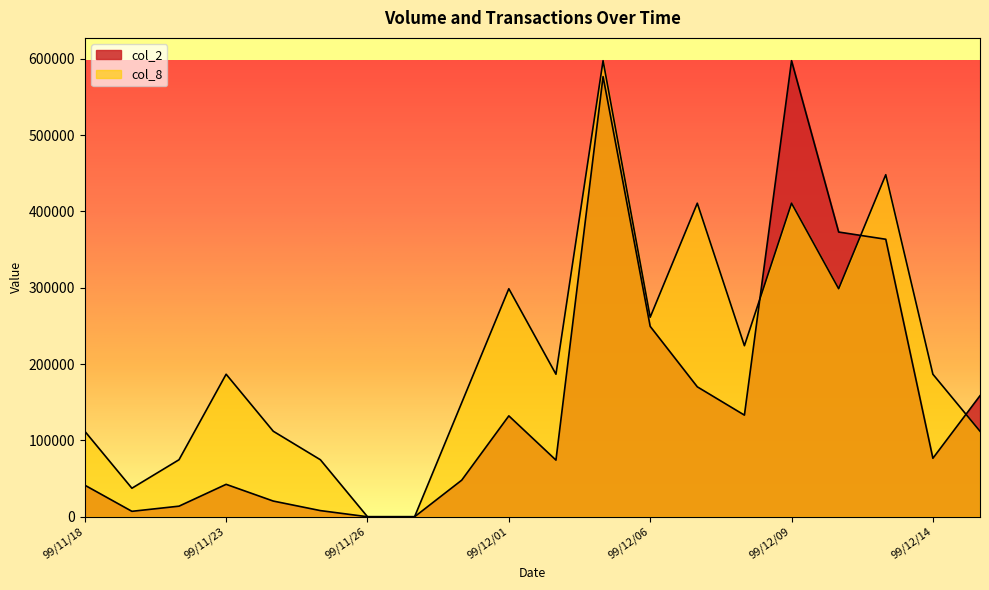

What is the spread (max minus min) of values at 99/11/22?

60835.0